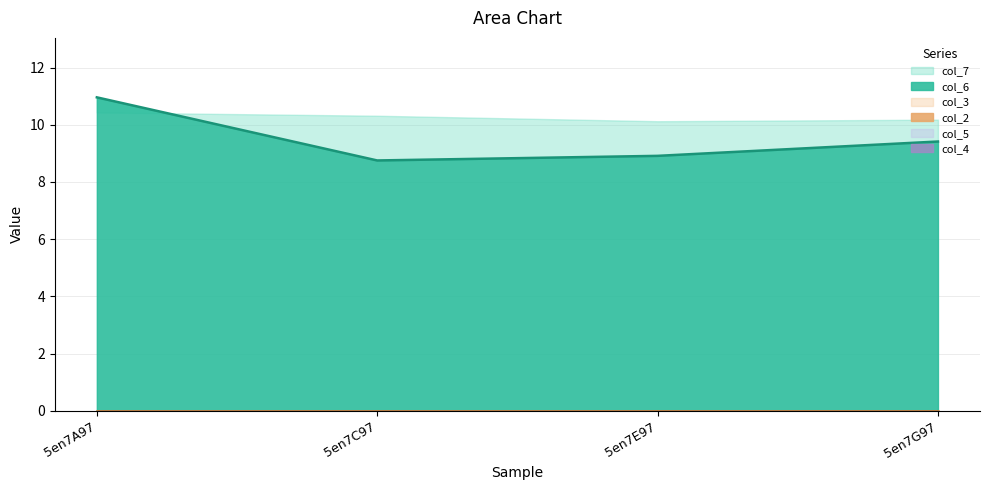

Rank the categories by col_7 value from highest to lowest.

5en7A97, 5en7C97, 5en7G97, 5en7E97